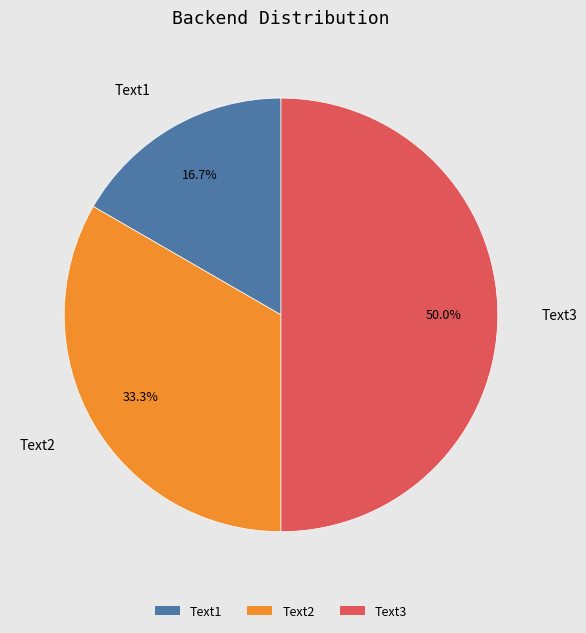

What portion of the pie excludes Text1?

83.3%